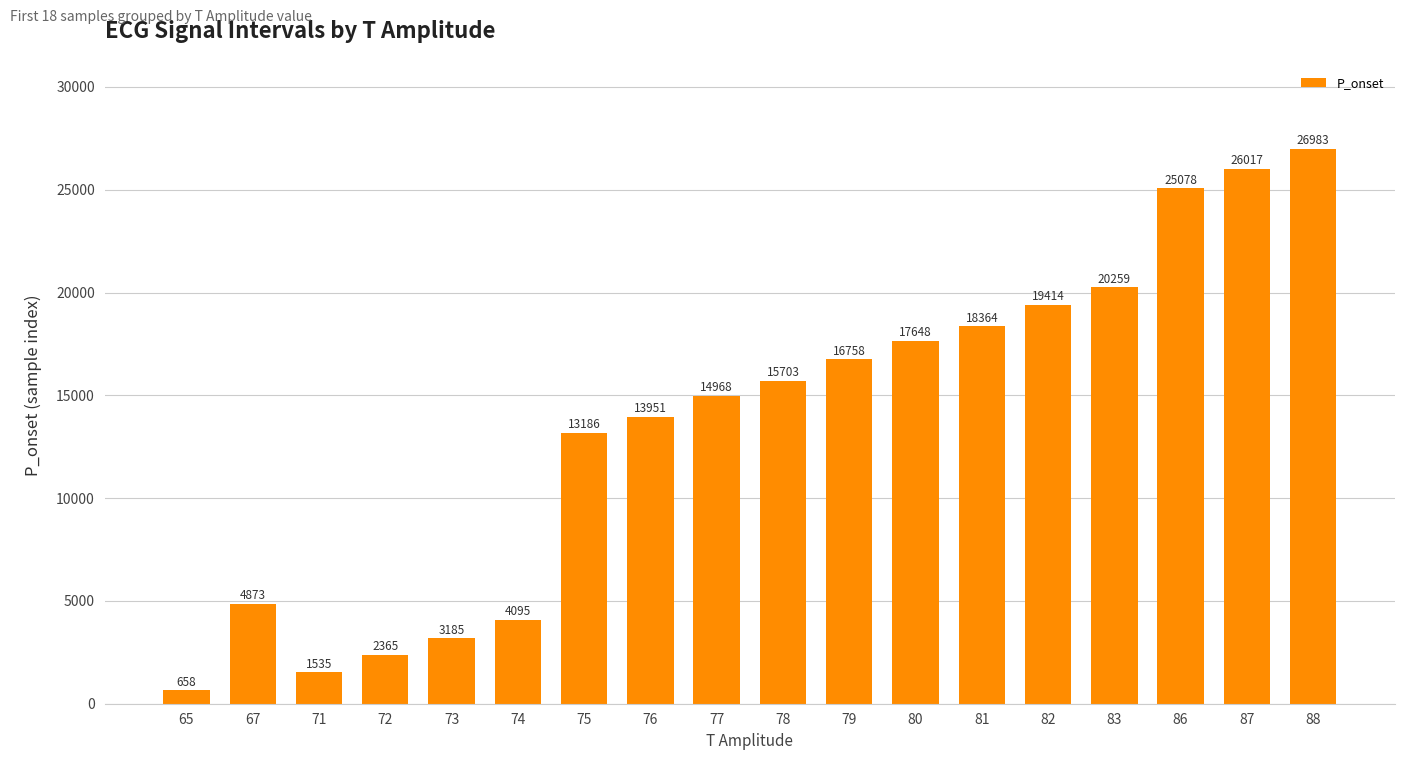

What is the value of the 10th bar from the left?

15703